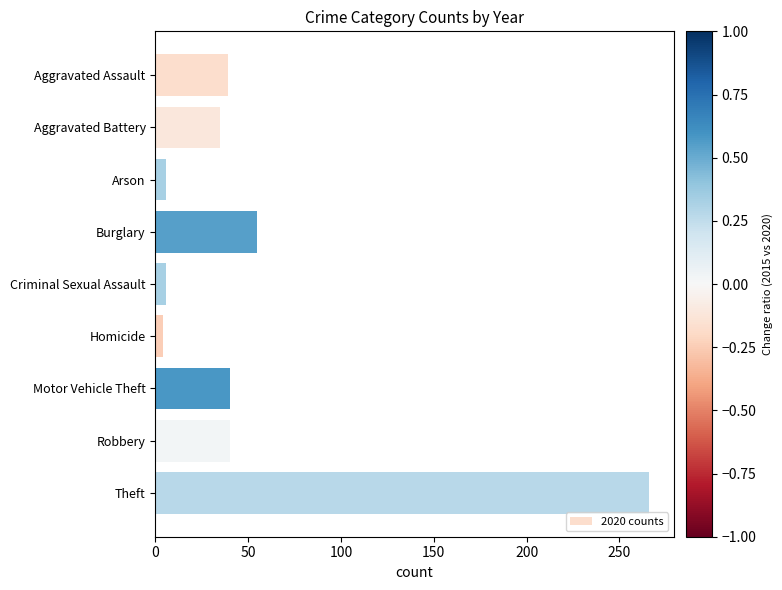

How many values are below 39?

4